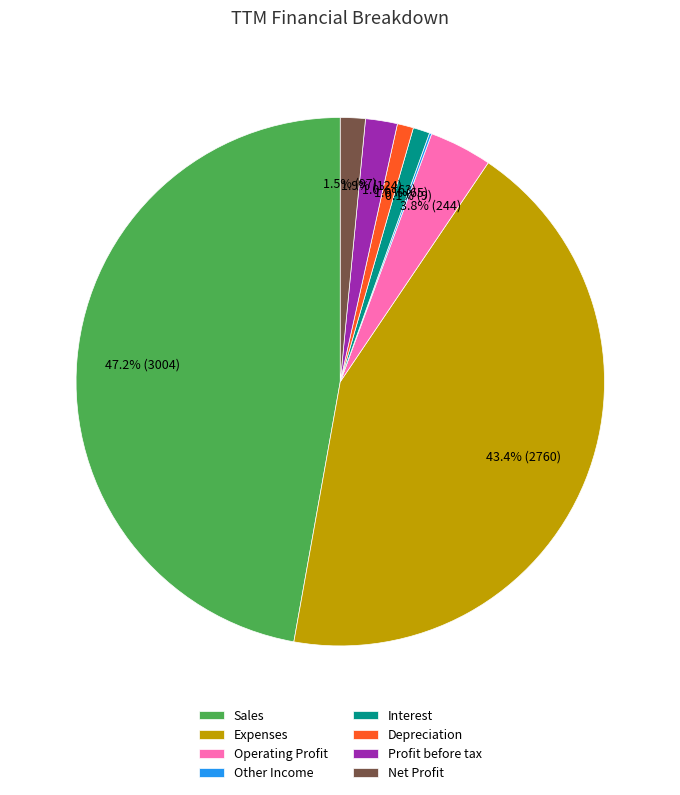

Which has a higher value, Sales or Operating Profit?

Sales